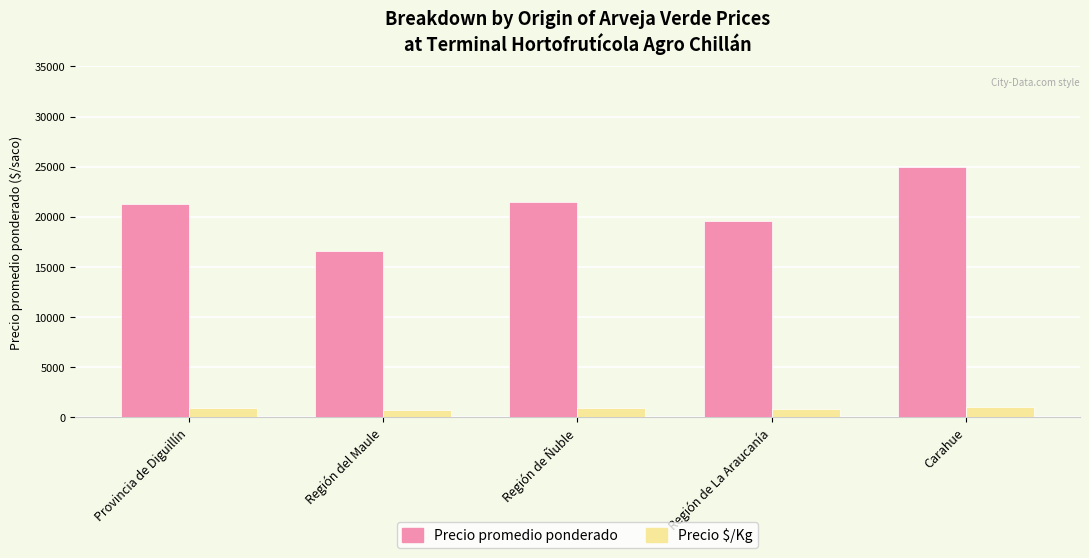

What position from the left is Región del Maule?

2